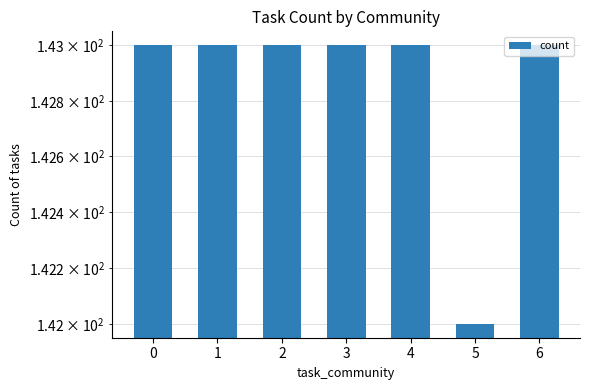

What is the minimum value shown in the chart?

142